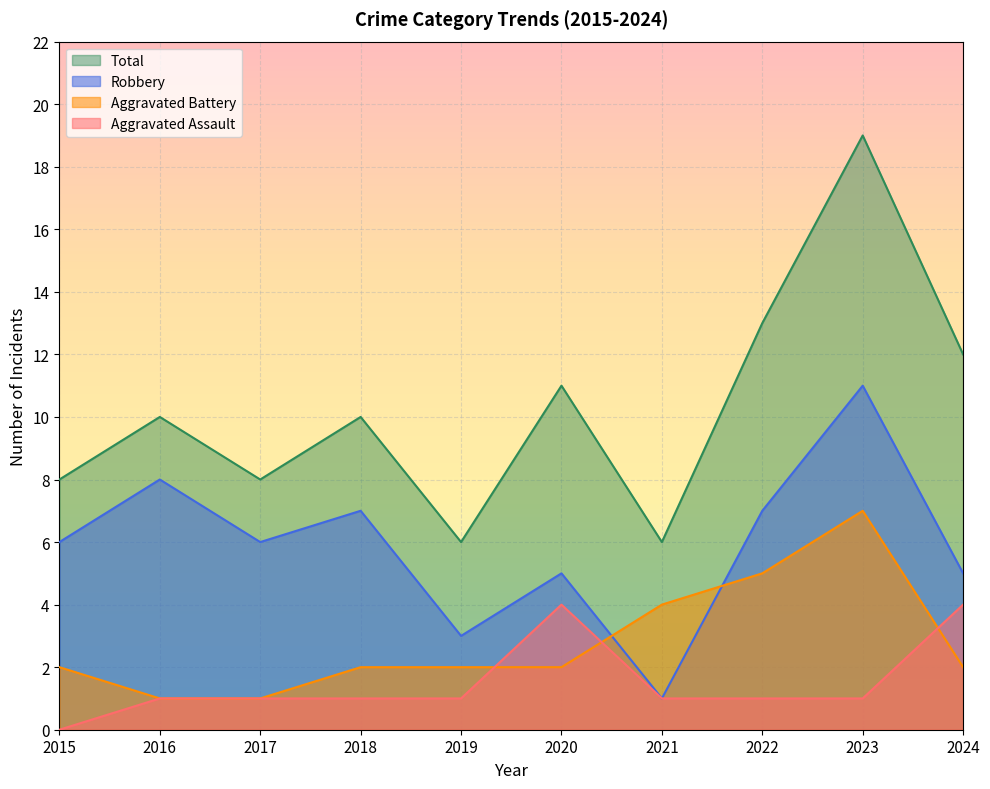

Which category has the lowest value across all series?

2015